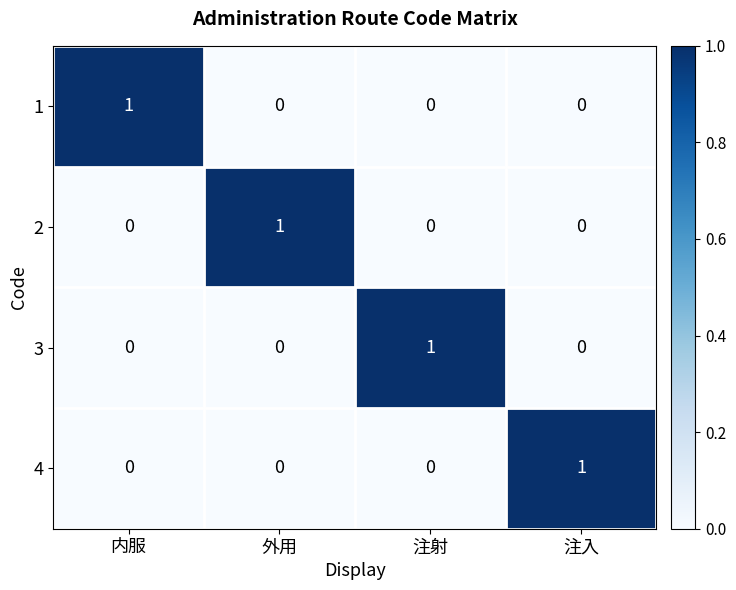

At how many categories does at least one series exceed 0?

4